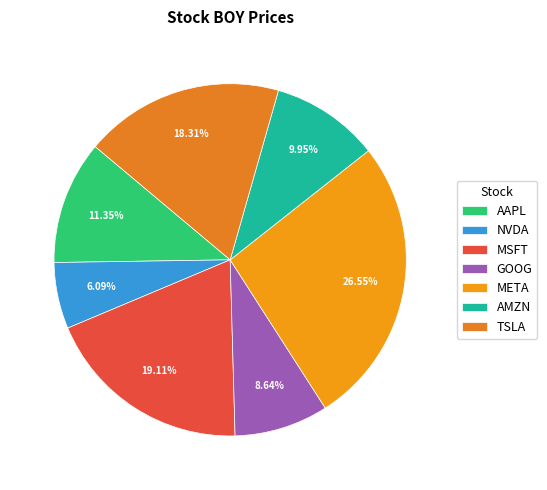

How many slices are in this pie chart?

7